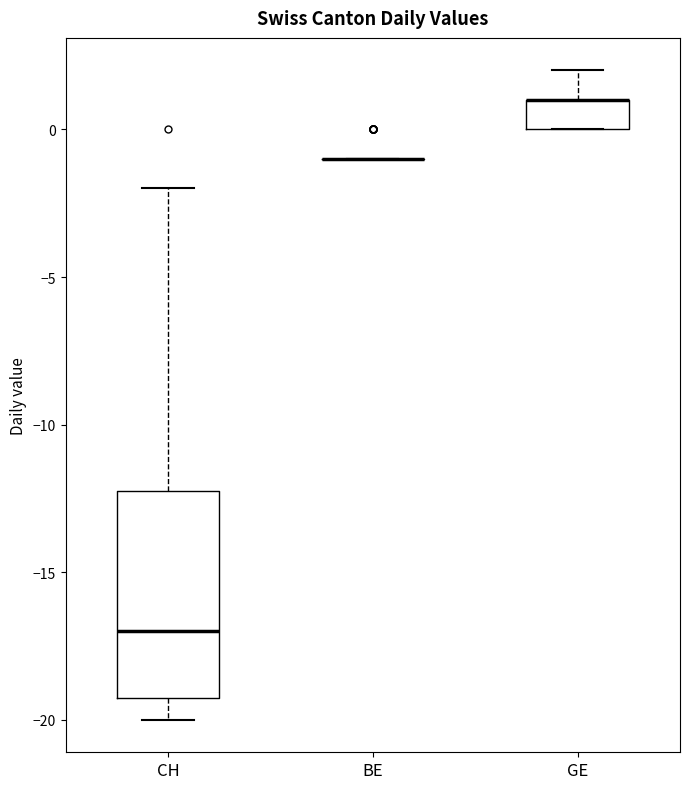

Which box is the tallest, from its lower edge to its upper edge?

CH